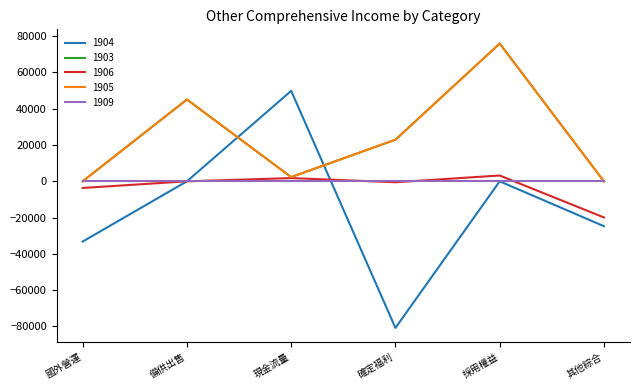

Does the chart have visible grid lines?

No